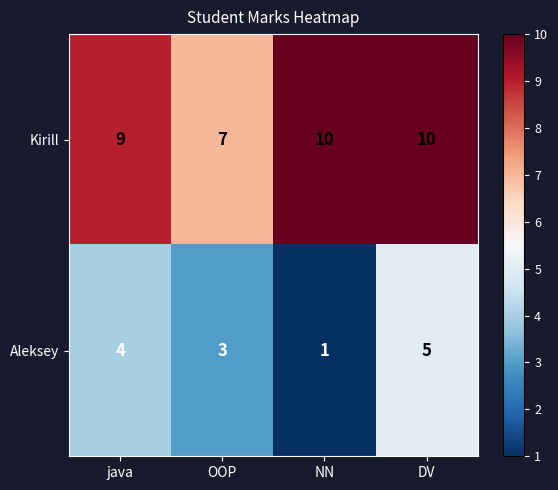

Rank the series by their maximum value, from lowest to highest.

Aleksey, Kirill